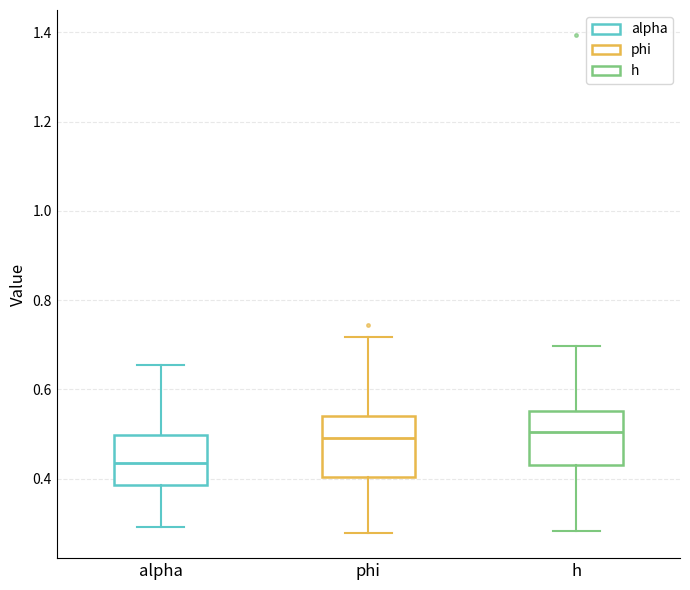

Reading left to right, transcribe this box plot: for each box, give where its median line is, the range the box spans, and where its two whiskers end, as read against the y-axis. The values are not printed on the chart, so give them approximately, as read against the axis.

alpha: median 0.44, box 0.38 to 0.50, whiskers 0.30 to 0.66
phi: median 0.50, box 0.40 to 0.54, whiskers 0.28 to 0.72
h: median 0.50, box 0.44 to 0.56, whiskers 0.28 to 0.70